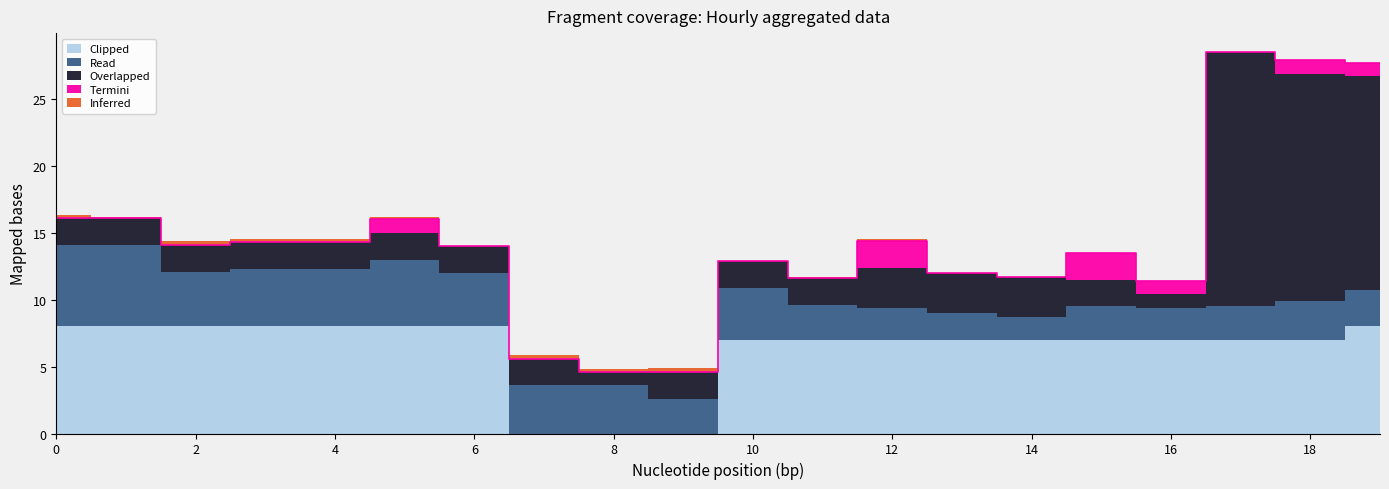

Which series has the largest range (max minus min)?

Overlapped